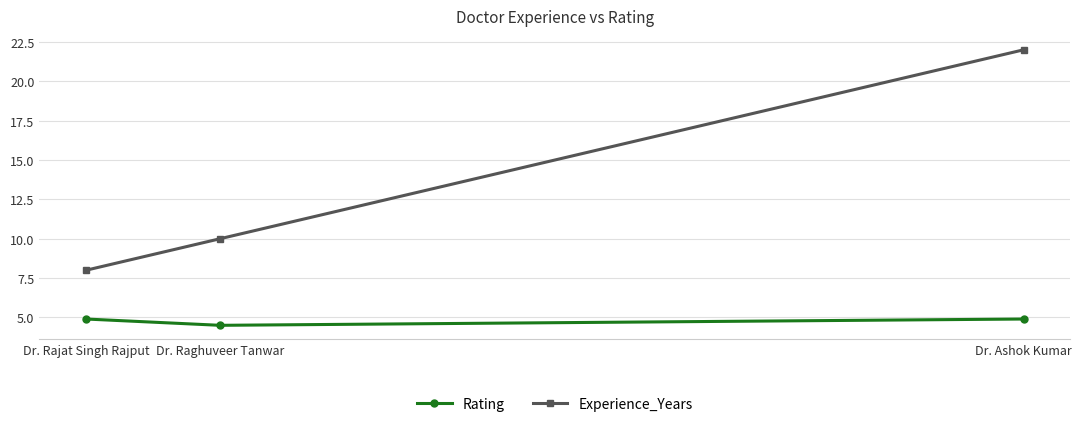

Reading left to right, what are all the values shown in this chart?

Rating: Dr. Rajat Singh Rajput=4.9	Dr. Raghuveer Tanwar=4.5	Dr. Ashok Kumar=4.9
Experience_Years: Dr. Rajat Singh Rajput=8.0	Dr. Raghuveer Tanwar=10.0	Dr. Ashok Kumar=22.0